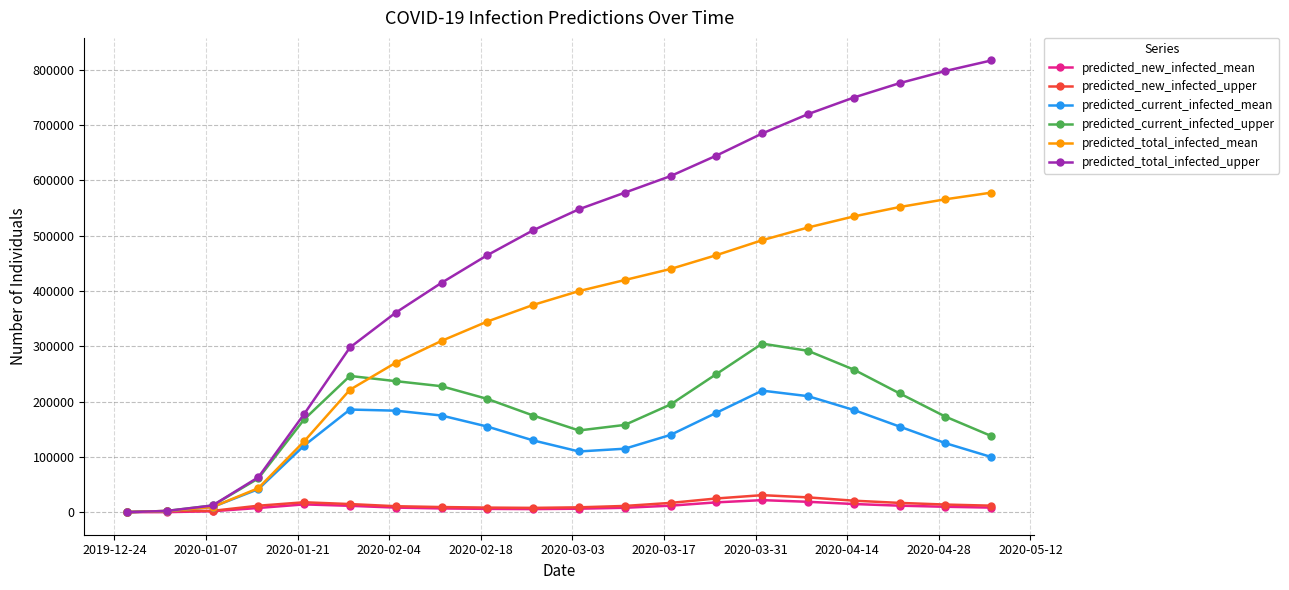

What are all the series names shown in the legend?

predicted_new_infected_mean, predicted_new_infected_upper, predicted_current_infected_mean, predicted_current_infected_upper, predicted_total_infected_mean, predicted_total_infected_upper